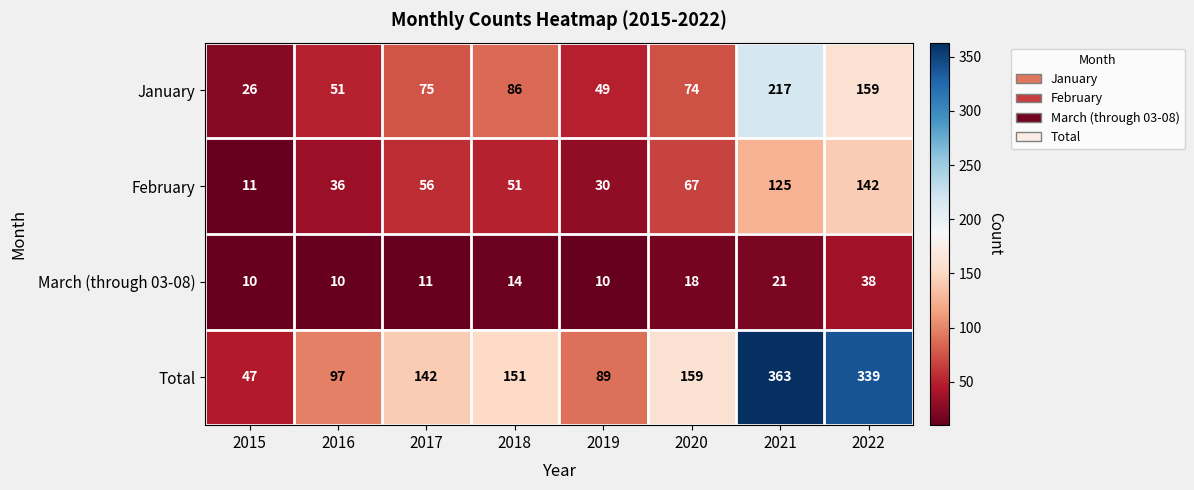

Where is February nearest to the value 76?

2020